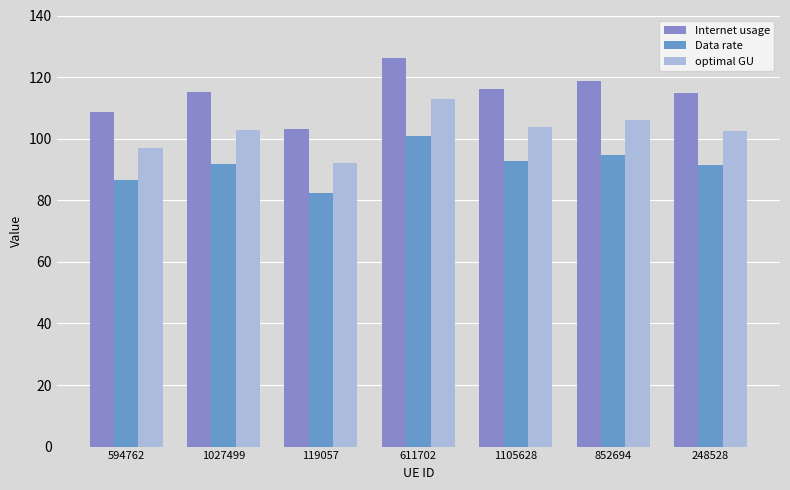

How many series are shown in this chart?

3